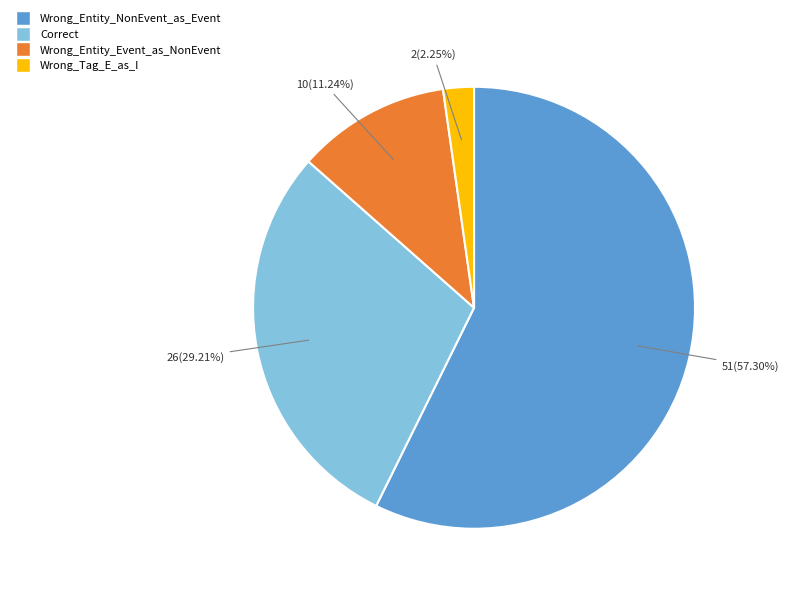

What percentage is NOT represented by Correct?

70.8%